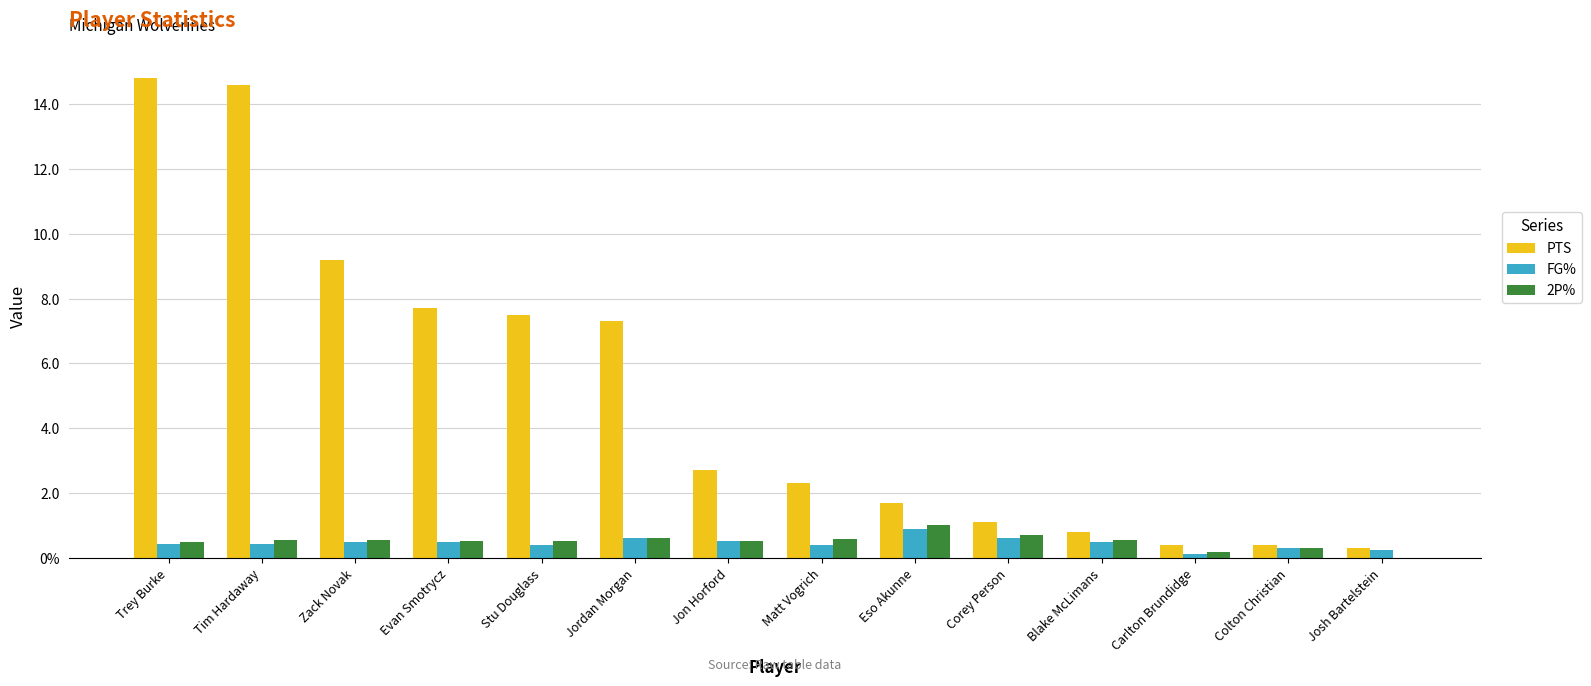

Are the bars horizontal?

No